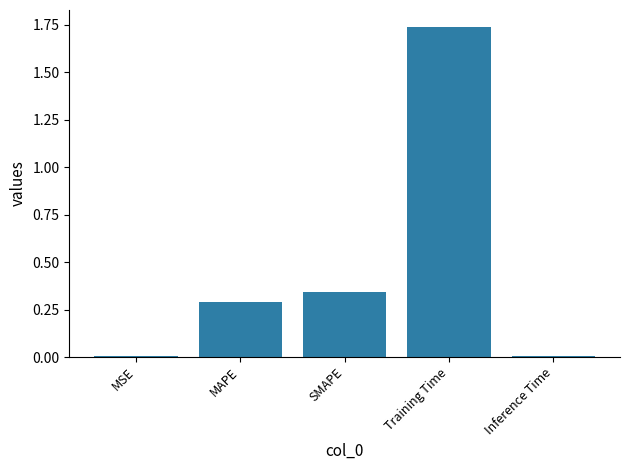

What is the sum of all values?

2.4